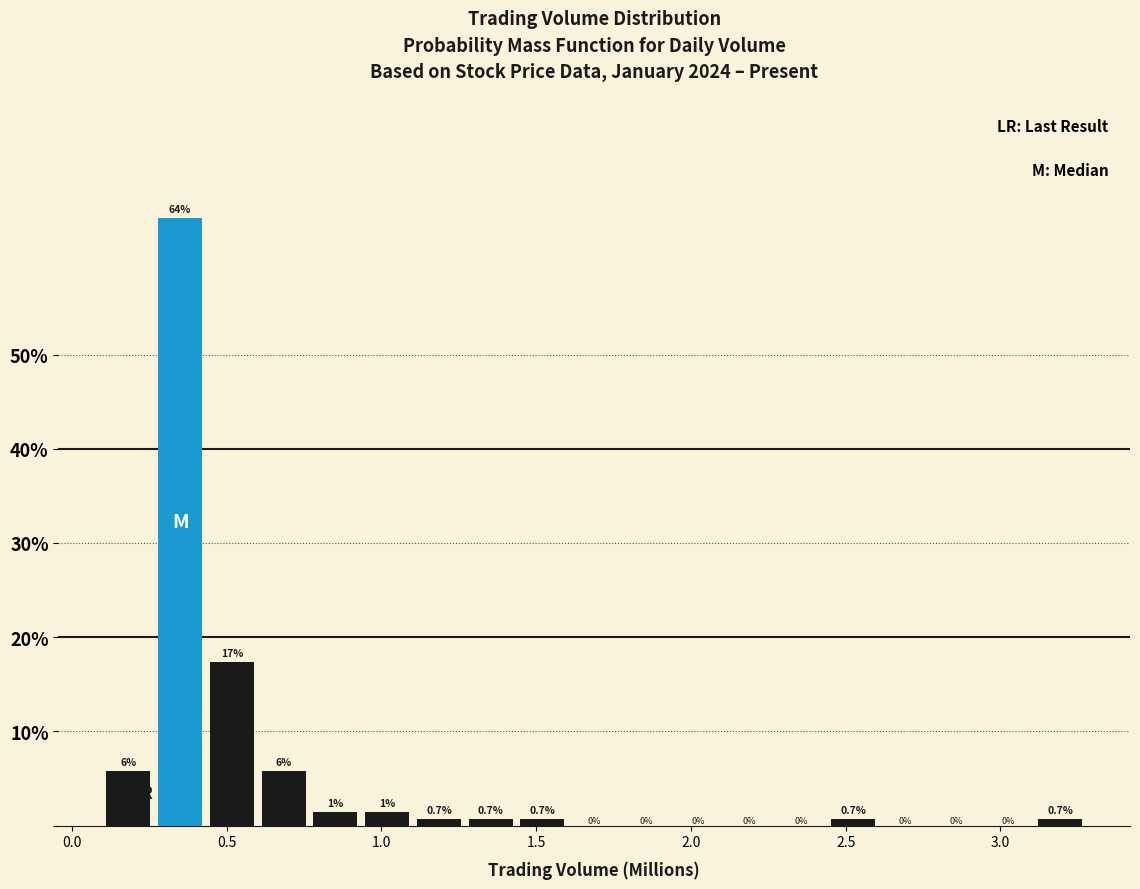

Read against the x-axis, roughly where is the centre of the tallest bar?

0.35